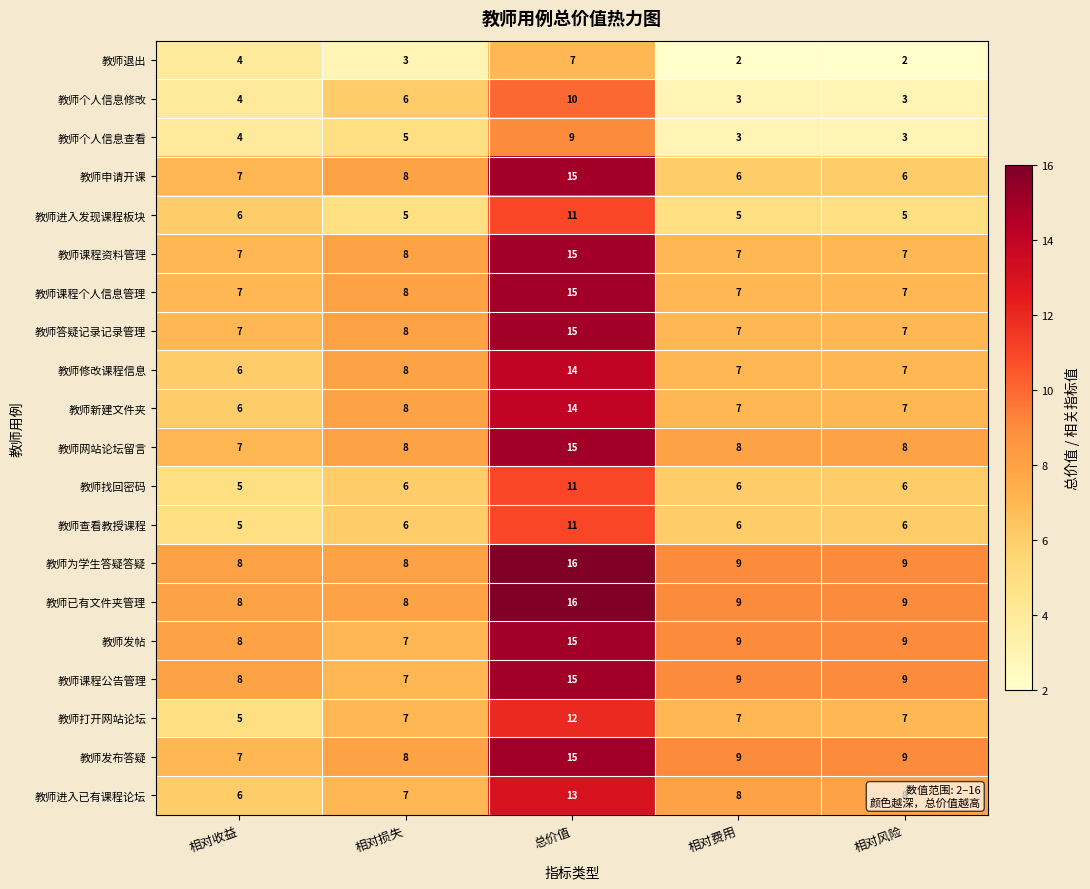

What is the difference between the highest and lowest values at 相对风险?

7